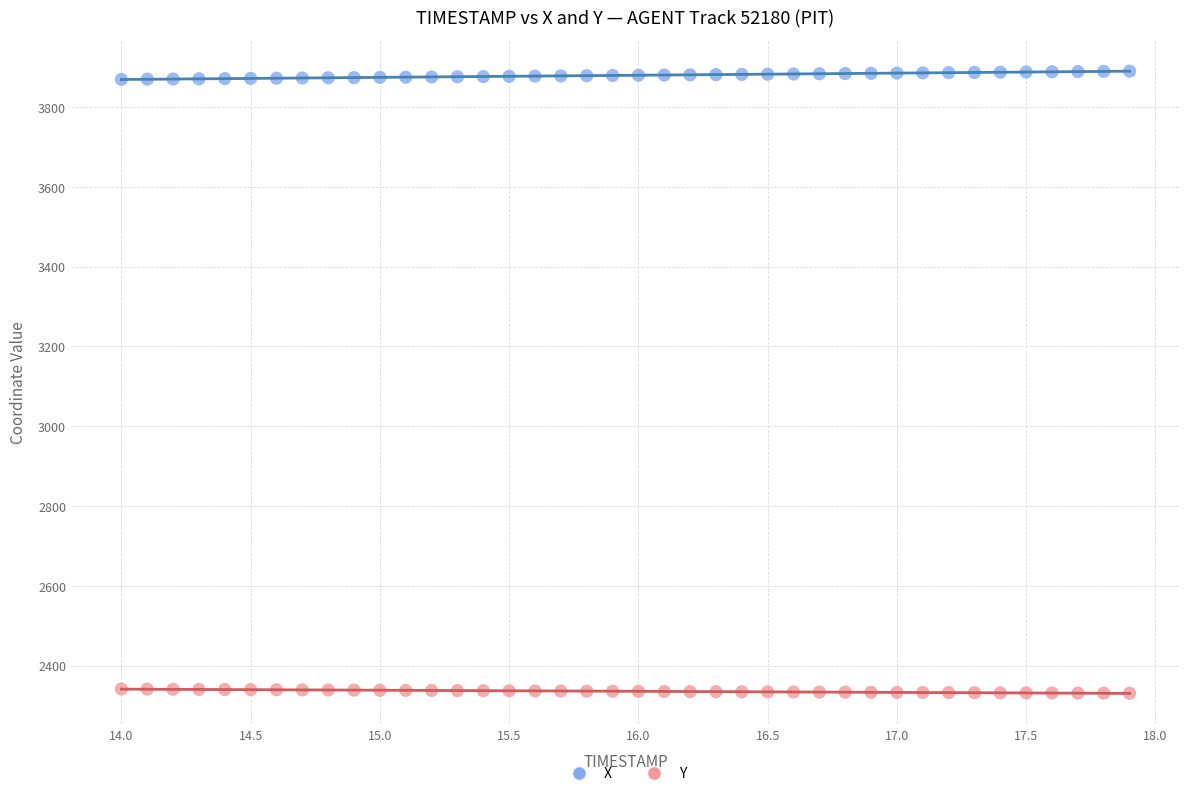

Which series reaches the minimum Y coordinate?

Y